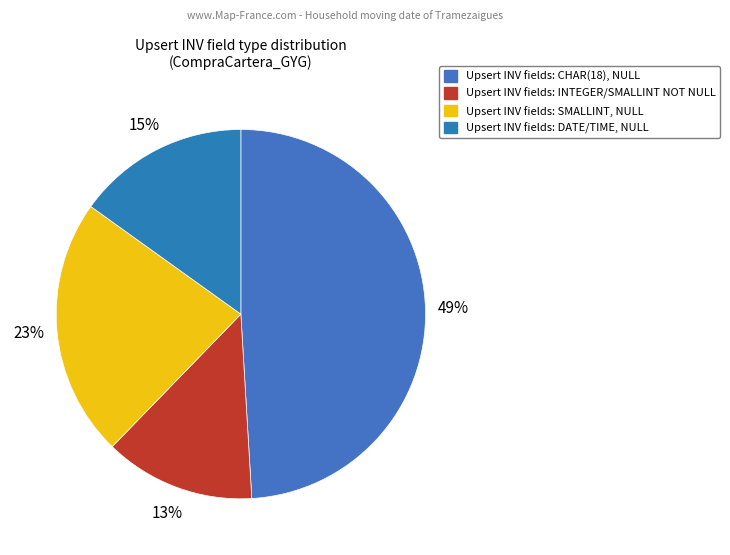

To the nearest percent, what is the average slice percentage?

25%